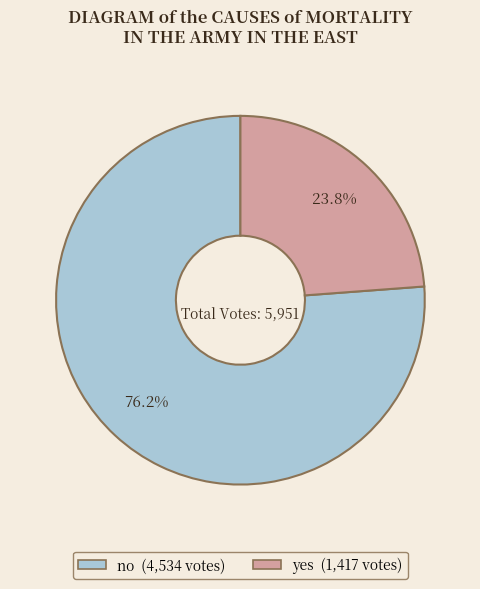

Which slice is the largest?

no